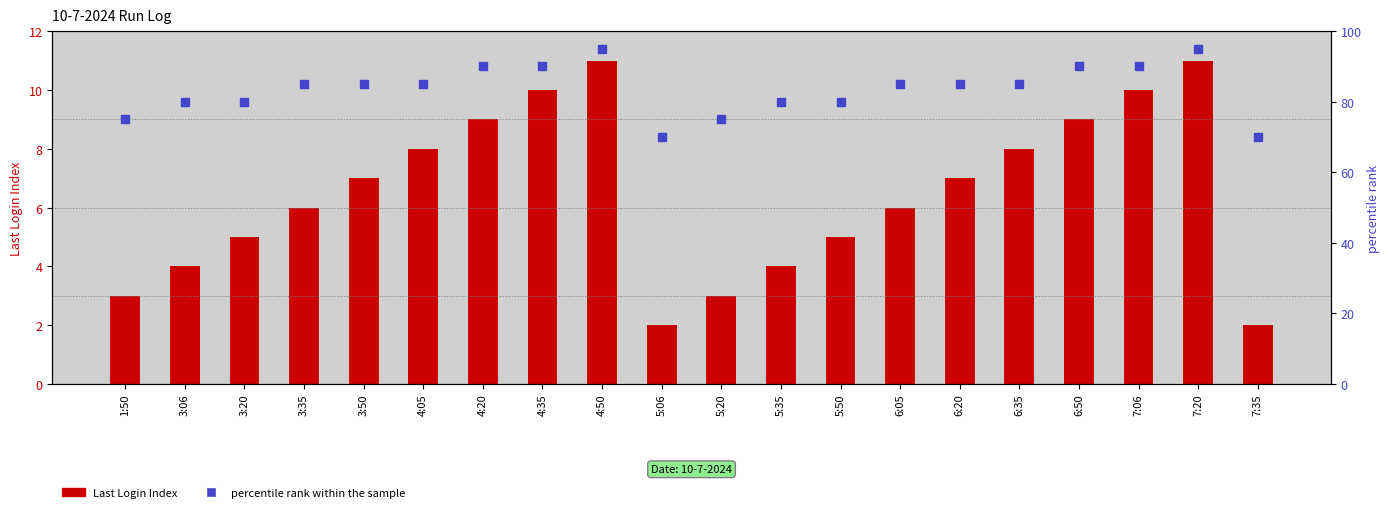

Which series contains the highest Y value?

percentile rank within the sample